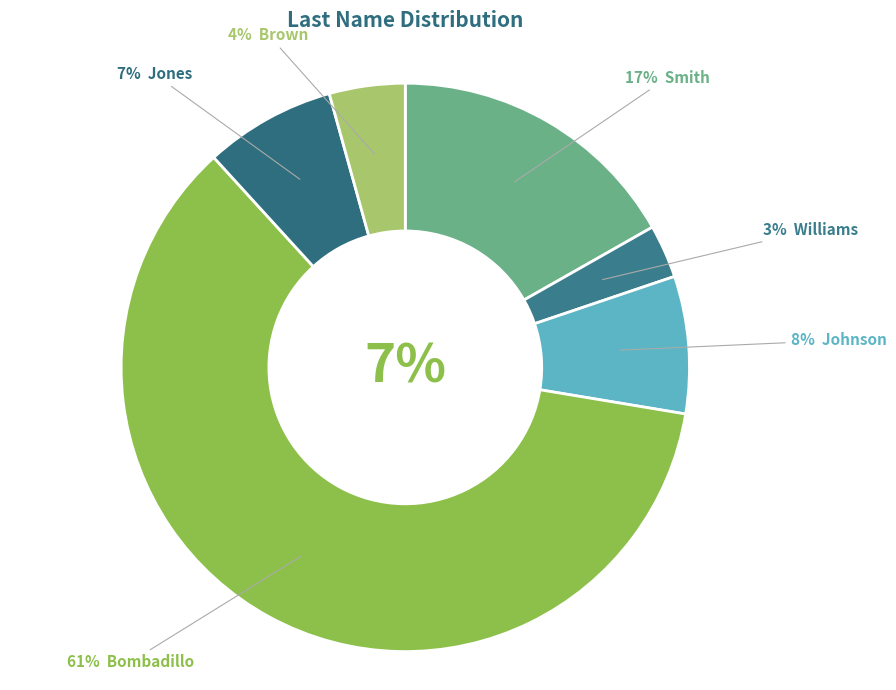

What percentage do Smith and Jones together represent?

24.2%